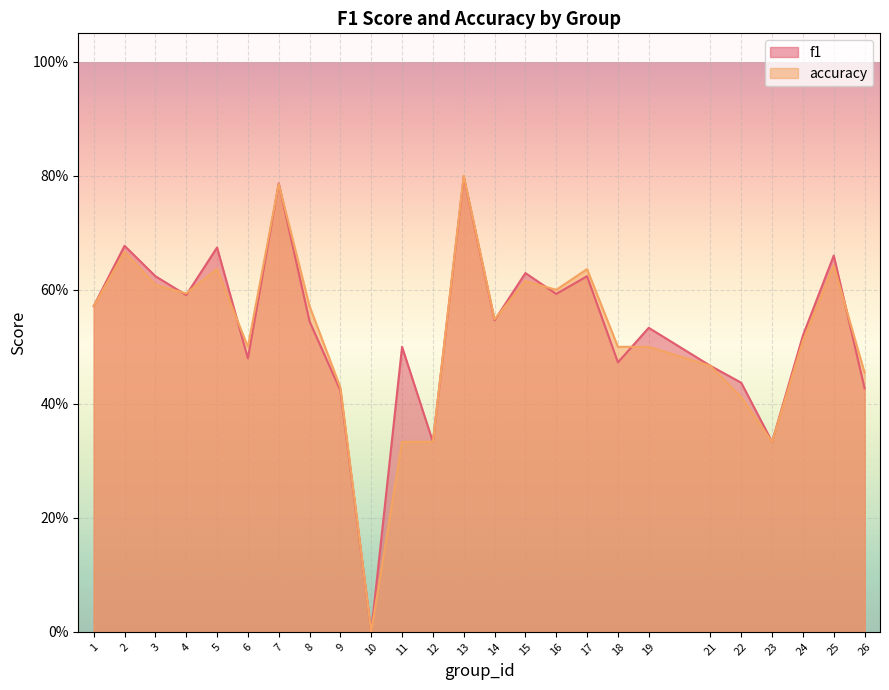

Reading right to left, what are all the values shown in this chart?

f1: 26=0.4	25=0.7	24=0.5	23=0.3	22=0.4	21=0.5	19=0.5	18=0.5	17=0.6	16=0.6	15=0.6	14=0.5	13=0.8	12=0.3	11=0.5	10=0.0	9=0.4	8=0.5	7=0.8	6=0.5	5=0.7	4=0.6	3=0.6	2=0.7	1=0.6
accuracy: 26=0.5	25=0.6	24=0.5	23=0.3	22=0.4	21=0.5	19=0.5	18=0.5	17=0.6	16=0.6	15=0.6	14=0.5	13=0.8	12=0.3	11=0.3	10=0.0	9=0.4	8=0.6	7=0.8	6=0.5	5=0.6	4=0.6	3=0.6	2=0.7	1=0.6